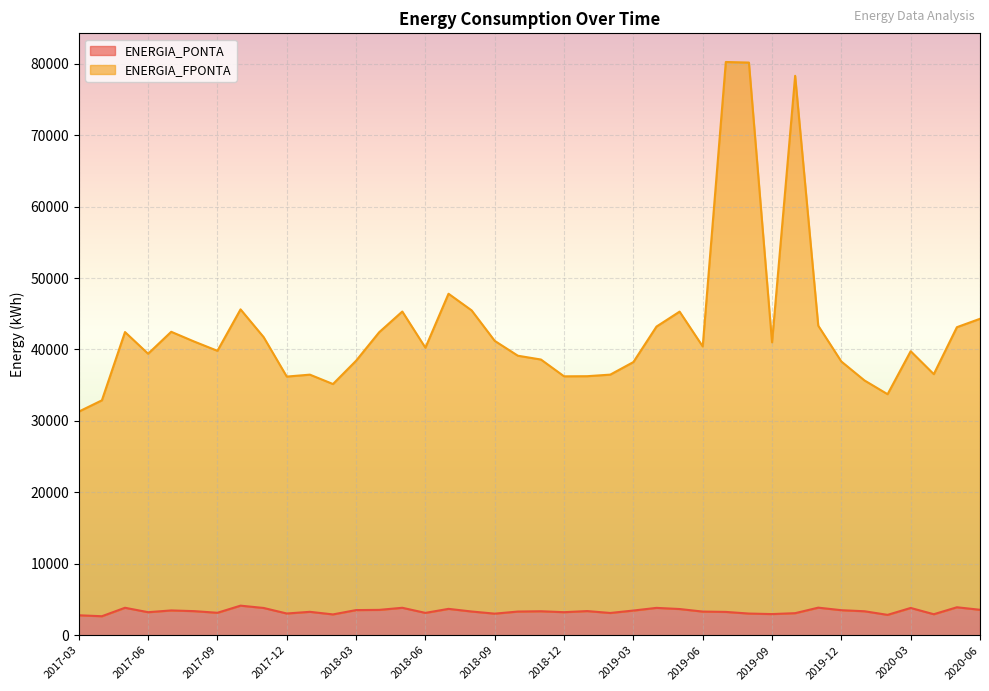

What is the sum of all ENERGIA_PONTA values?

134518